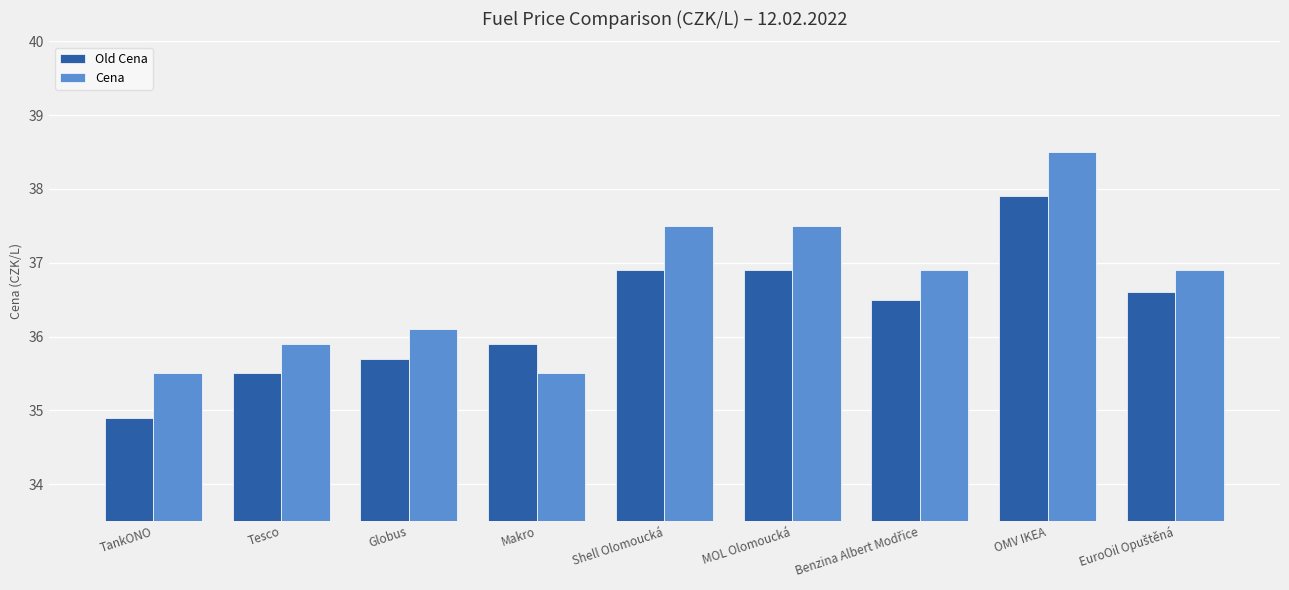

What is the minimum value for Old Cena?

34.9